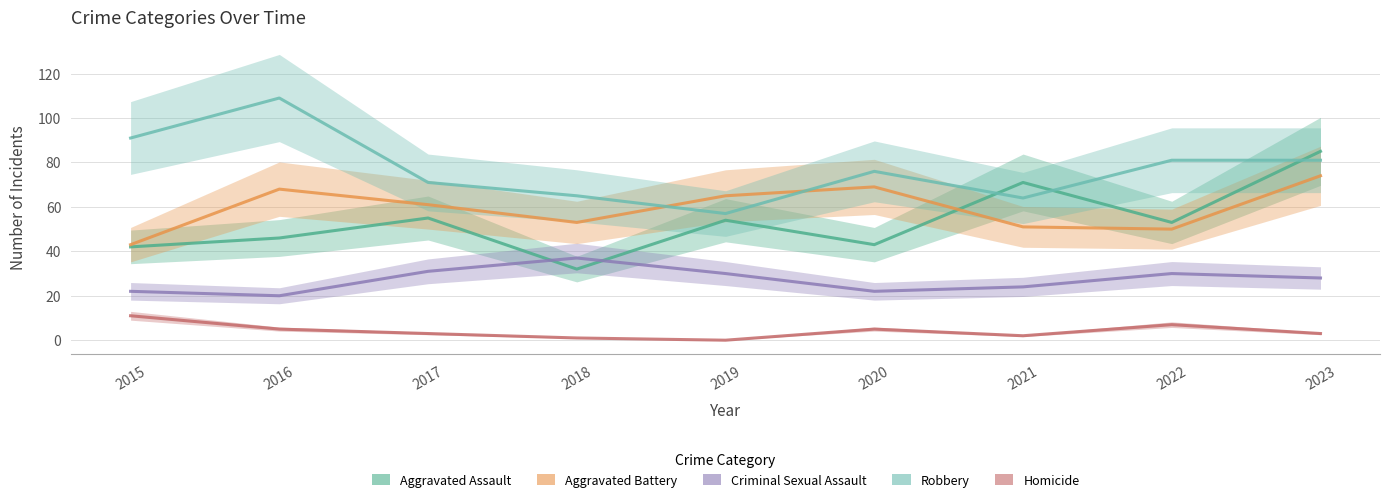

List the labels in order of Criminal Sexual Assault value, smallest first.

2016, 2015, 2020, 2021, 2023, 2019, 2022, 2017, 2018